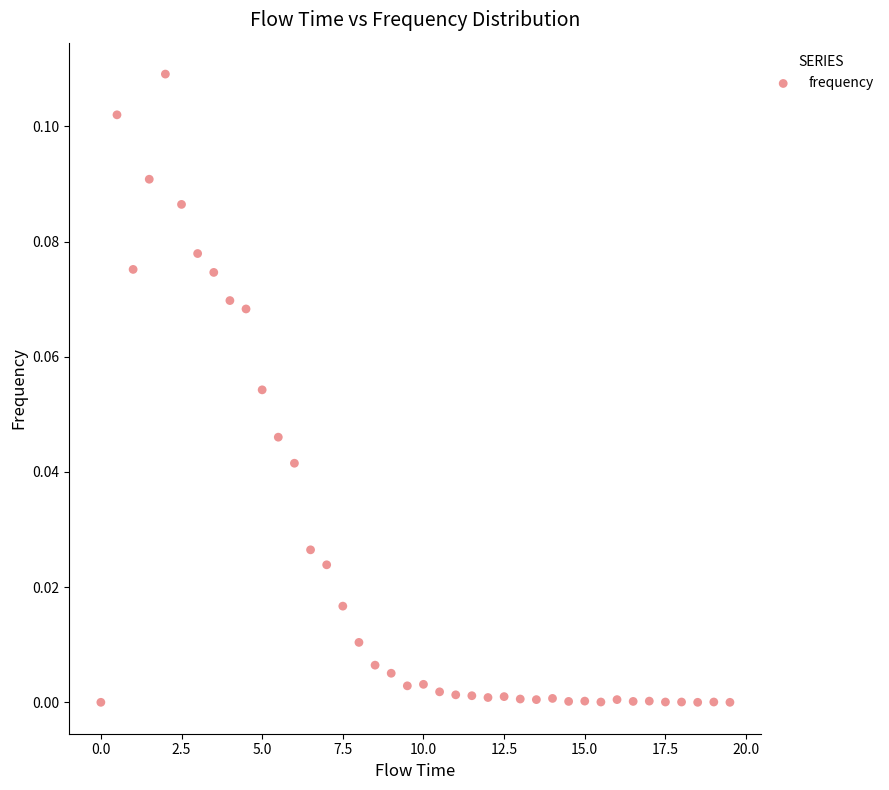

What is the range of X values (max minus min)?

19.5